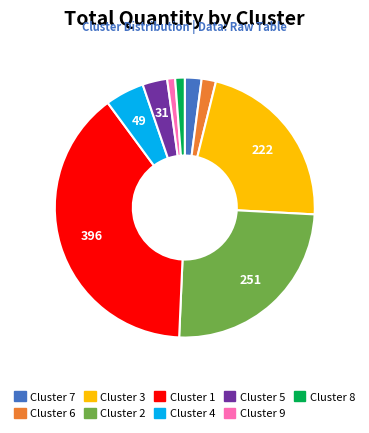

Is it true that Cluster 2 is 36% of the pie?

False